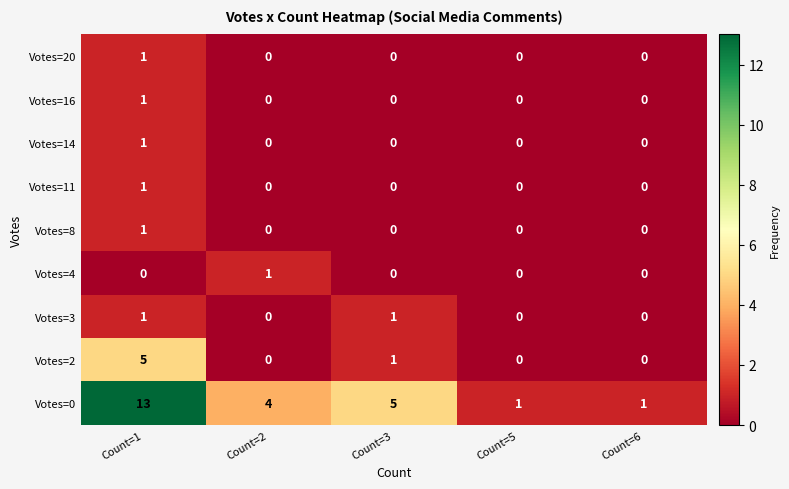

Between Count=2 and Count=6, which series saw the biggest shift?

Votes=0